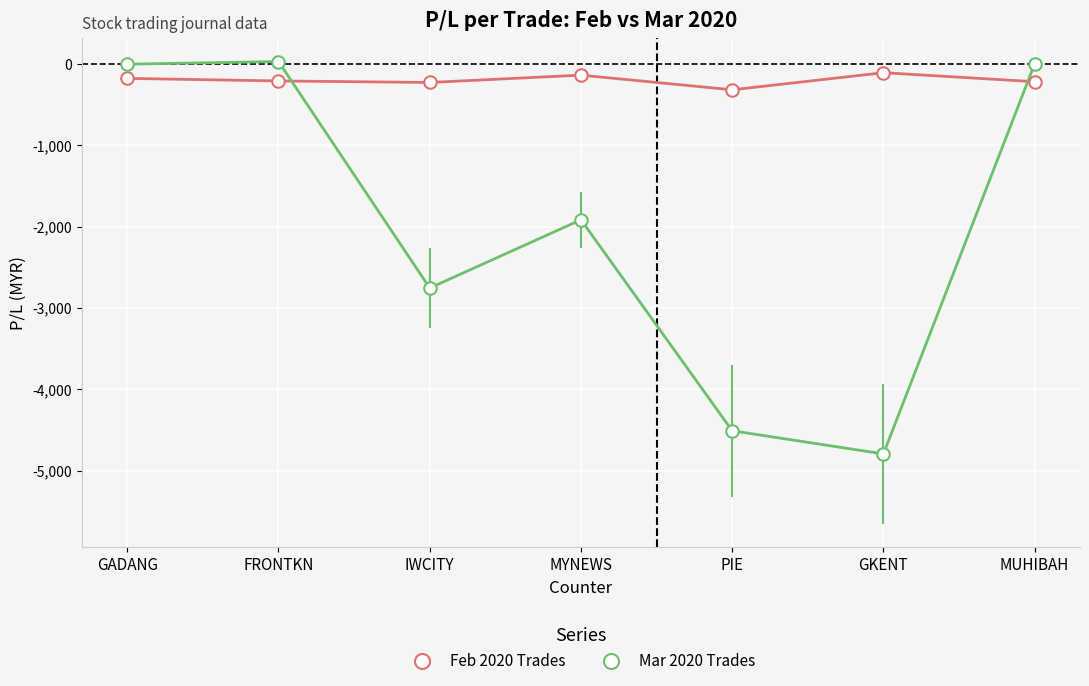

At IWCITY, list the series in order from largest to smallest.

Feb 2020 Trades, Mar 2020 Trades